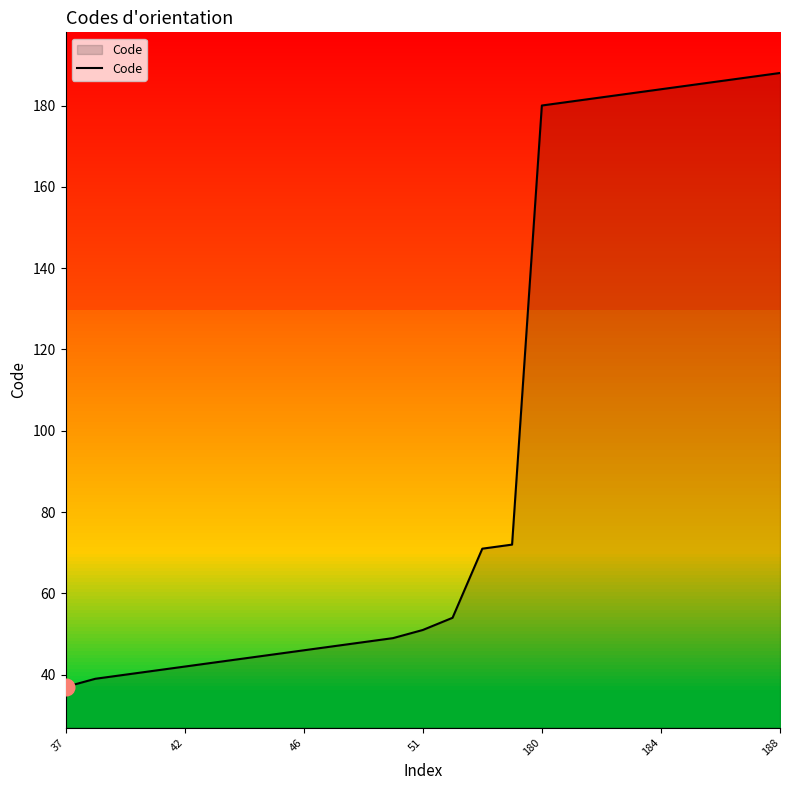

What is the minimum value shown in the chart?

37